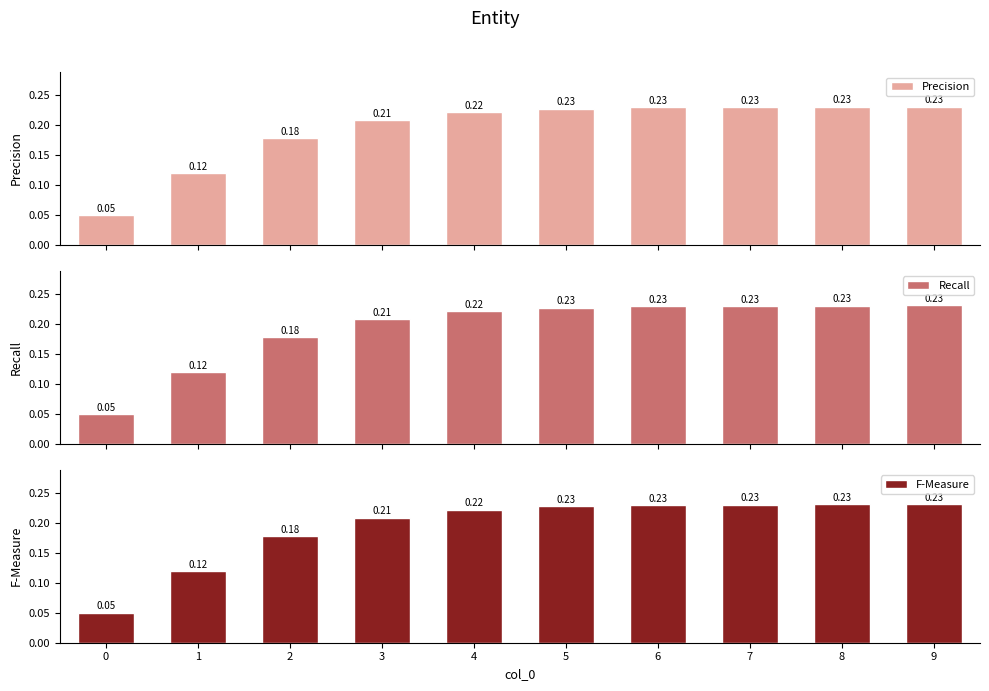

Rank the series by their maximum value, from lowest to highest.

Precision, Recall, F-Measure